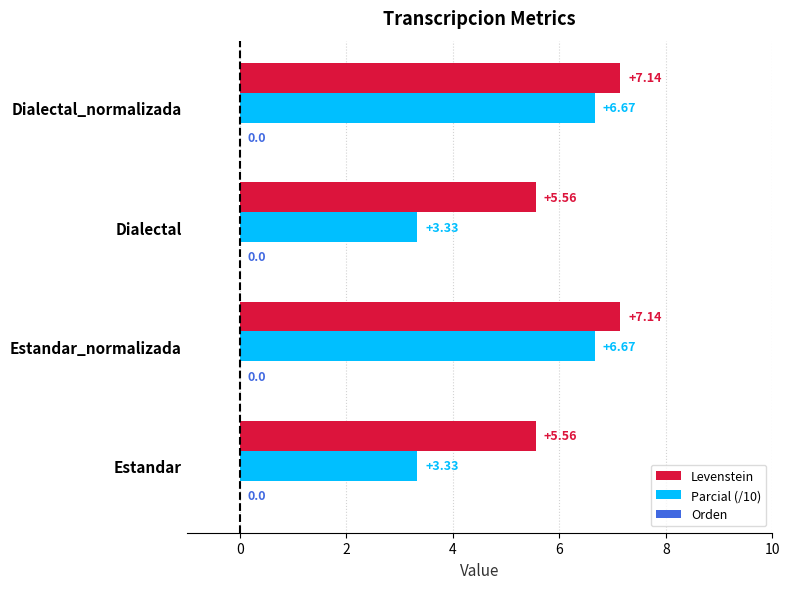

What is the total value across all series at Dialectal_normalizada?

13.8